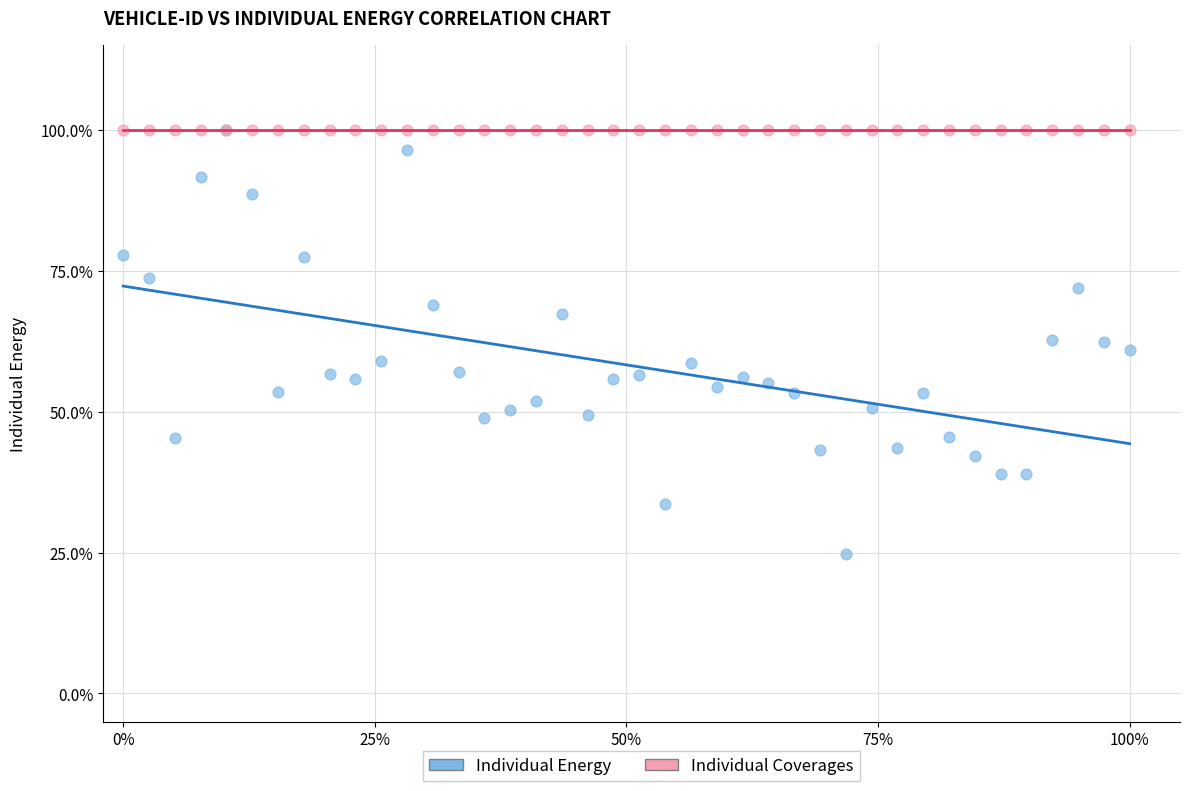

What are all the series names shown in the legend?

Individual Energy, Individual Coverages